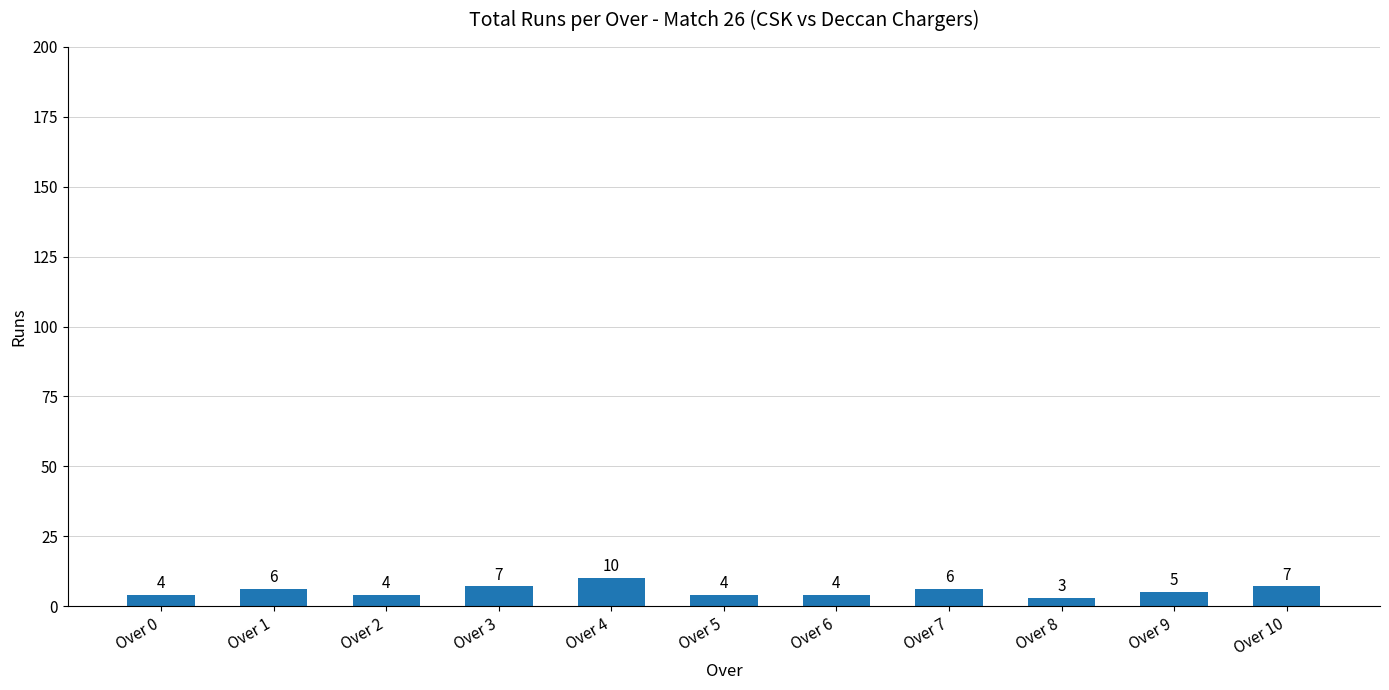

Count the values in the range 4 to 7.

9